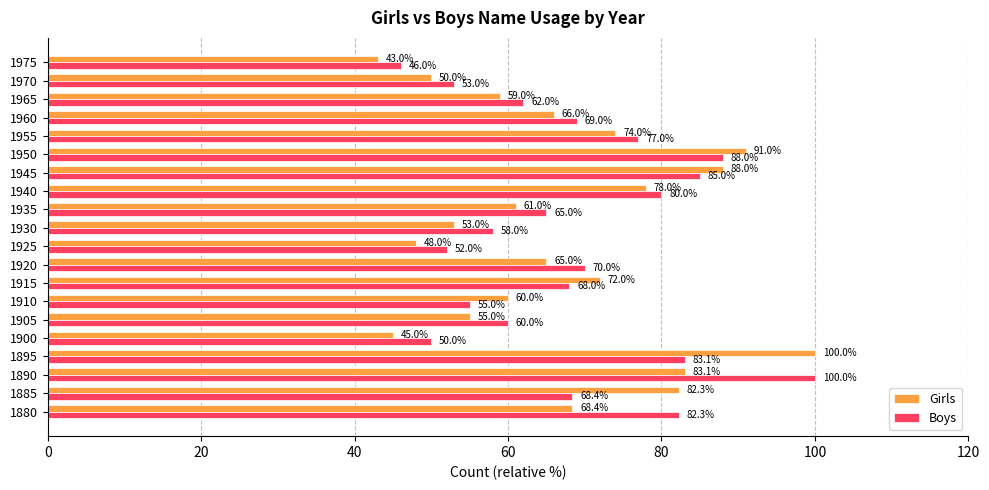

What is the highest value of the Girls series?

100.0